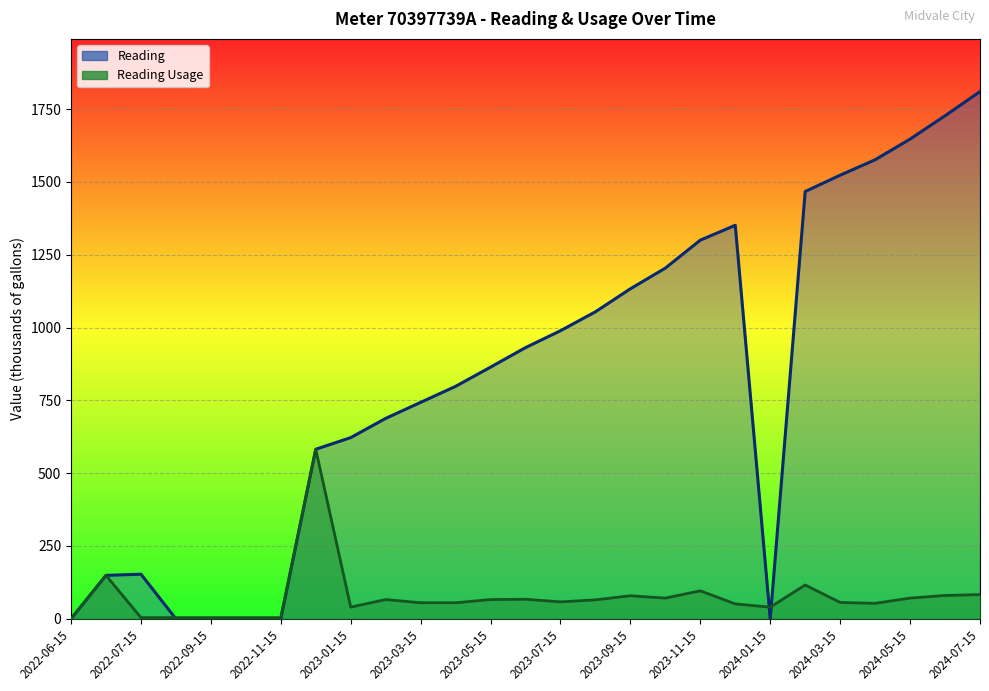

How many times do Reading and Reading Usage cross each other?

3